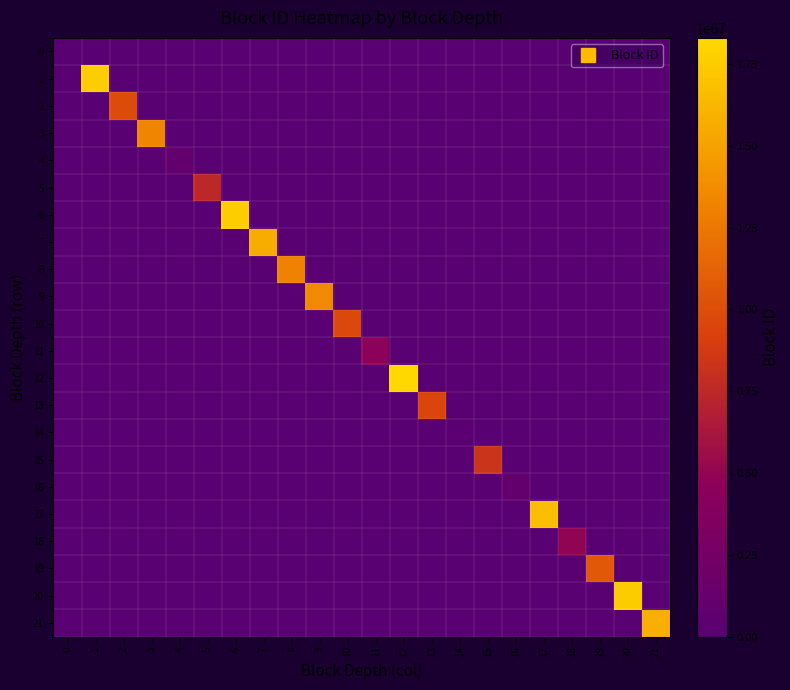

Reading left to right, extract all data points from this chart.

0: 0=0	1=0	2=0	3=0	4=0	5=0	6=0	7=0	8=0	9=0	10=0	11=0	12=0	13=0	14=0	15=0	16=0	17=0	18=0	19=0	20=0	21=0
1: 0=0	1=17635048453160058863969825545917940482815908889542858802347594743808	2=0	3=0	4=0	5=0	6=0	7=0	8=0	9=0	10=0	11=0	12=0	13=0	14=0	15=0	16=0	17=0	18=0	19=0	20=0	21=0
2: 0=0	1=0	2=9861679661018334858073394713512385791891680616431977277702990200832	3=0	4=0	5=0	6=0	7=0	8=0	9=0	10=0	11=0	12=0	13=0	14=0	15=0	16=0	17=0	18=0	19=0	20=0	21=0
3: 0=0	1=0	2=0	3=13328759696173609830234302036387744766042599620859610869731950592000	4=0	5=0	6=0	7=0	8=0	9=0	10=0	11=0	12=0	13=0	14=0	15=0	16=0	17=0	18=0	19=0	20=0	21=0
4: 0=0	1=0	2=0	3=0	4=954314391817924881245956486763157520768192779215574042295849189376	5=0	6=0	7=0	8=0	9=0	10=0	11=0	12=0	13=0	14=0	15=0	16=0	17=0	18=0	19=0	20=0	21=0
5: 0=0	1=0	2=0	3=0	4=0	5=7448081140327275327860933628238762402307665708813207716901033082880	6=0	7=0	8=0	9=0	10=0	11=0	12=0	13=0	14=0	15=0	16=0	17=0	18=0	19=0	20=0	21=0
6: 0=0	1=0	2=0	3=0	4=0	5=0	6=17607611739895281264263871181758328362274064447453746606955521114112	7=0	8=0	9=0	10=0	11=0	12=0	13=0	14=0	15=0	16=0	17=0	18=0	19=0	20=0	21=0
7: 0=0	1=0	2=0	3=0	4=0	5=0	6=0	7=15671185481577140746047115148579172427047800344239311991909501632512	8=0	9=0	10=0	11=0	12=0	13=0	14=0	15=0	16=0	17=0	18=0	19=0	20=0	21=0
8: 0=0	1=0	2=0	3=0	4=0	5=0	6=0	7=0	8=13184642282854630097836176386416936694300142304517437900768998850560	9=0	10=0	11=0	12=0	13=0	14=0	15=0	16=0	17=0	18=0	19=0	20=0	21=0
9: 0=0	1=0	2=0	3=0	4=0	5=0	6=0	7=0	8=0	9=13504573613481878511428190338280654211071034460277578912102191464448	10=0	11=0	12=0	13=0	14=0	15=0	16=0	17=0	18=0	19=0	20=0	21=0
10: 0=0	1=0	2=0	3=0	4=0	5=0	6=0	7=0	8=0	9=0	10=9696378466268517935527212945601335944061466398691166557795415752704	11=0	12=0	13=0	14=0	15=0	16=0	17=0	18=0	19=0	20=0	21=0
11: 0=0	1=0	2=0	3=0	4=0	5=0	6=0	7=0	8=0	9=0	10=0	11=4560860687552093016805120633856660457796799764015588895084953731072	12=0	13=0	14=0	15=0	16=0	17=0	18=0	19=0	20=0	21=0
12: 0=0	1=0	2=0	3=0	4=0	5=0	6=0	7=0	8=0	9=0	10=0	11=0	12=18298081216216538783594947585634818717748560069293067995023553855488	13=0	14=0	15=0	16=0	17=0	18=0	19=0	20=0	21=0
13: 0=0	1=0	2=0	3=0	4=0	5=0	6=0	7=0	8=0	9=0	10=0	11=0	12=0	13=9492814766848787003356516948045454808048127605165649685347431350272	14=0	15=0	16=0	17=0	18=0	19=0	20=0	21=0
14: 0=0	1=0	2=0	3=0	4=0	5=0	6=0	7=0	8=0	9=0	10=0	11=0	12=0	13=0	14=117261234283047692865578725598889931991184897606453906257685250048	15=0	16=0	17=0	18=0	19=0	20=0	21=0
15: 0=0	1=0	2=0	3=0	4=0	5=0	6=0	7=0	8=0	9=0	10=0	11=0	12=0	13=0	14=0	15=8354123094821219120083106568262646666801399147448666861524129677312	16=0	17=0	18=0	19=0	20=0	21=0
16: 0=0	1=0	2=0	3=0	4=0	5=0	6=0	7=0	8=0	9=0	10=0	11=0	12=0	13=0	14=0	15=0	16=979083230691149872642947875767288230425273406611330129178283474944	17=0	18=0	19=0	20=0	21=0
17: 0=0	1=0	2=0	3=0	4=0	5=0	6=0	7=0	8=0	9=0	10=0	11=0	12=0	13=0	14=0	15=0	16=0	17=16716498887718530069876308325402758721947837728095825454420058963968	18=0	19=0	20=0	21=0
18: 0=0	1=0	2=0	3=0	4=0	5=0	6=0	7=0	8=0	9=0	10=0	11=0	12=0	13=0	14=0	15=0	16=0	17=0	18=4890276800288908248340082615242290292530598632549468317087950700544	19=0	20=0	21=0
19: 0=0	1=0	2=0	3=0	4=0	5=0	6=0	7=0	8=0	9=0	10=0	11=0	12=0	13=0	14=0	15=0	16=0	17=0	18=0	19=10639511523184030426868500885072460187349868788125020907639133962240	20=0	21=0
20: 0=0	1=0	2=0	3=0	4=0	5=0	6=0	7=0	8=0	9=0	10=0	11=0	12=0	13=0	14=0	15=0	16=0	17=0	18=0	19=0	20=17531385820635170896329105326069233093774937195003458311362342551552	21=0
21: 0=0	1=0	2=0	3=0	4=0	5=0	6=0	7=0	8=0	9=0	10=0	11=0	12=0	13=0	14=0	15=0	16=0	17=0	18=0	19=0	20=0	21=15797680566283670601393745936461487615875264250763156368695154966528